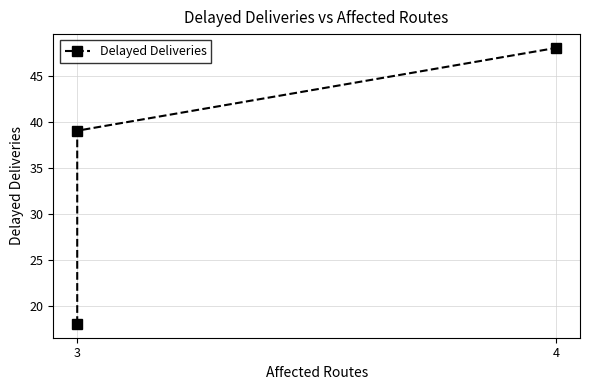

Count the values in the range 18 to 48.

3